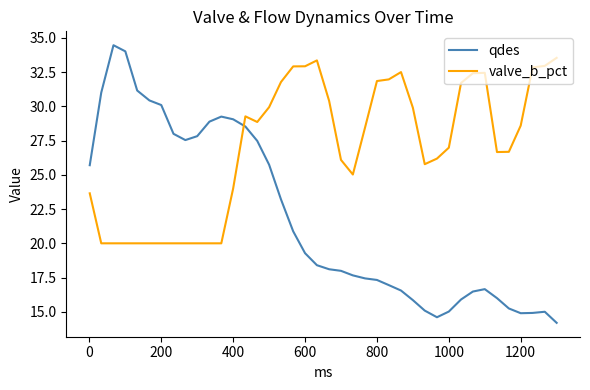

What are all the series names shown in the legend?

qdes, valve_b_pct